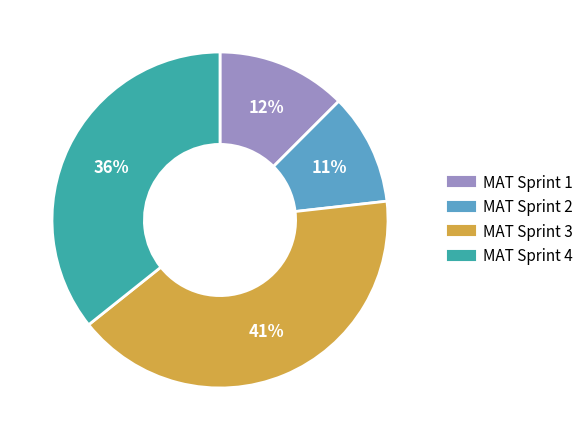

What is the ratio of the value at MAT Sprint 4 to the value at MAT Sprint 3?

0.9